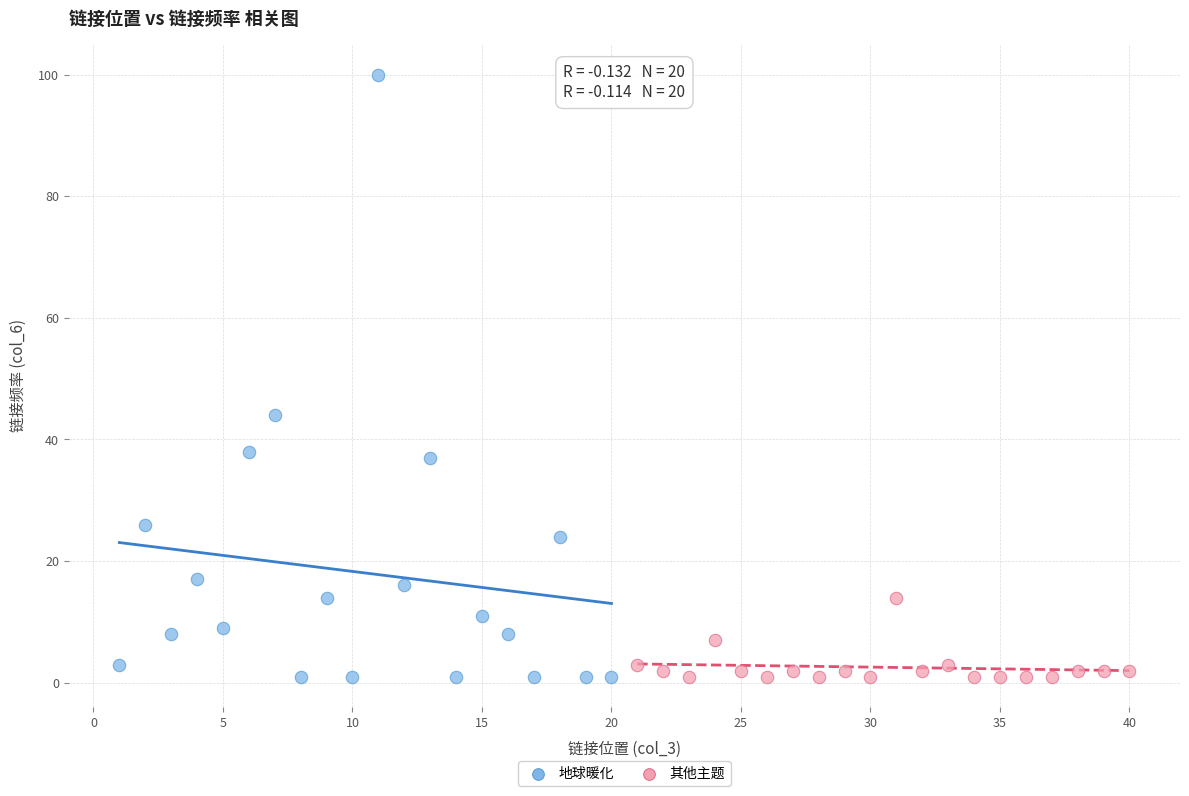

What are all the series names shown in the legend?

地球暖化, 其他主题